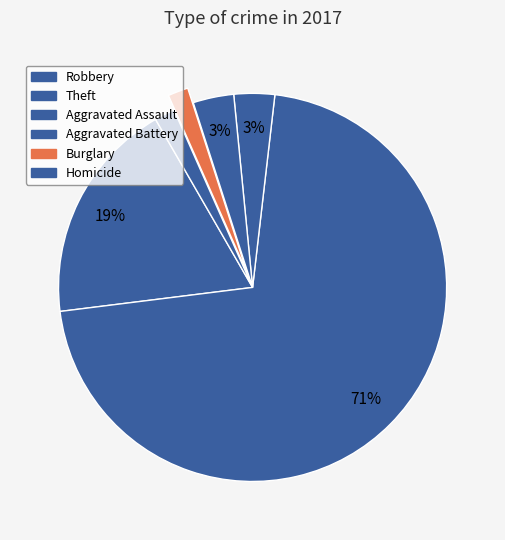

Does any single category account for the majority?

Yes